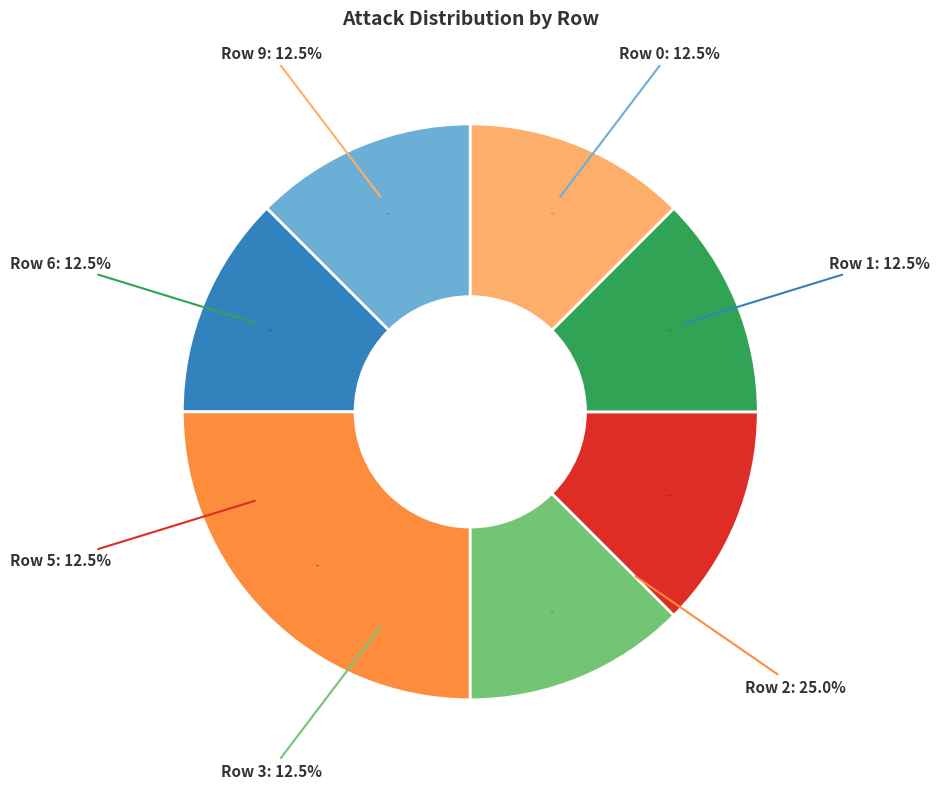

To the nearest percent, what portion does Row 2 represent?

25%